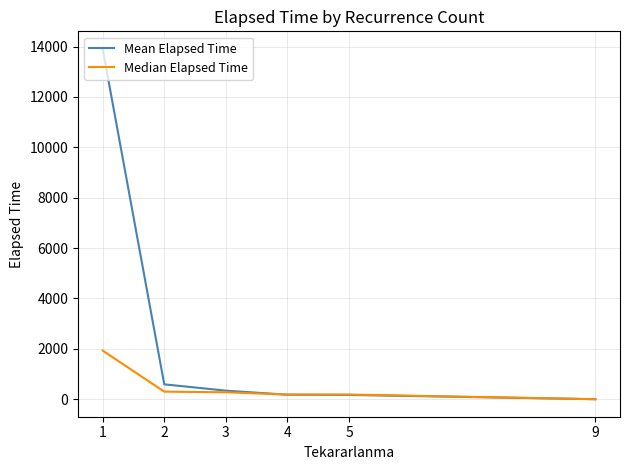

What is the approximate value of Mean Elapsed Time at 1?

13908.2